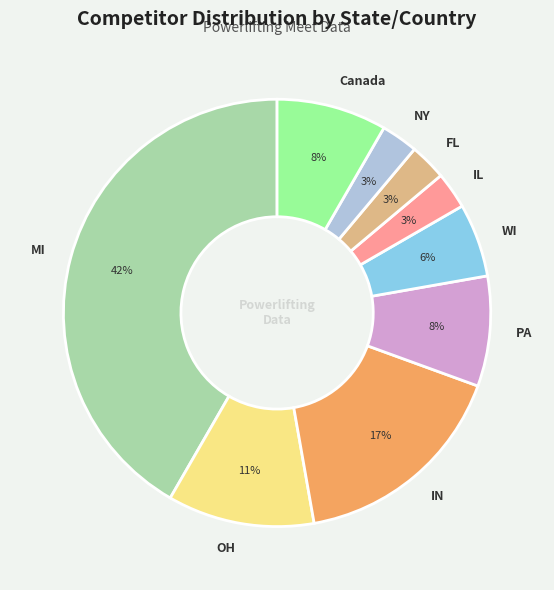

How many slices are in this pie chart?

9